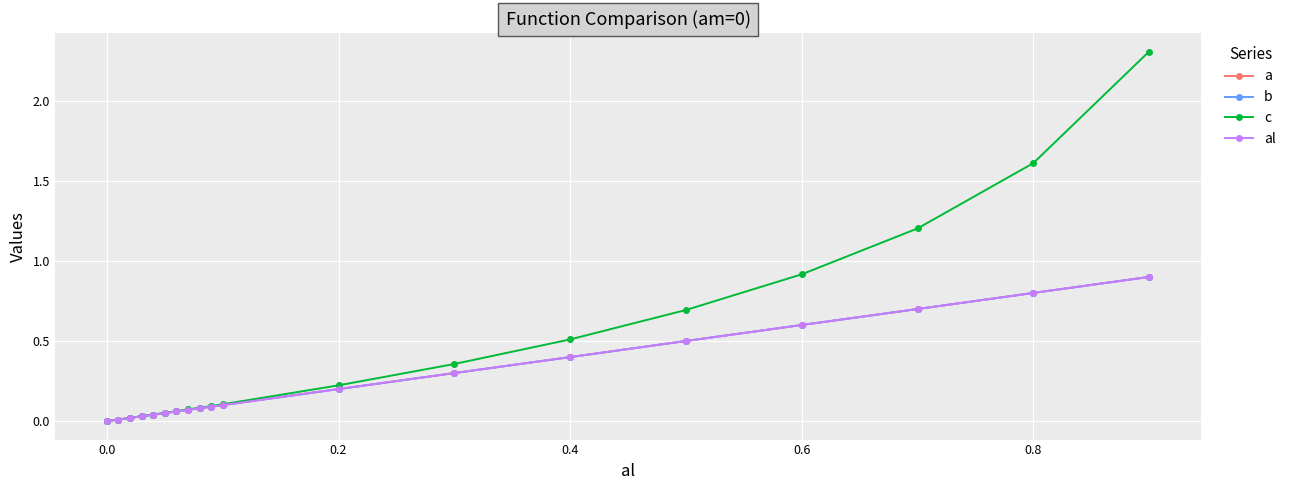

What is the difference between the maximum and minimum values in the b series?

0.9